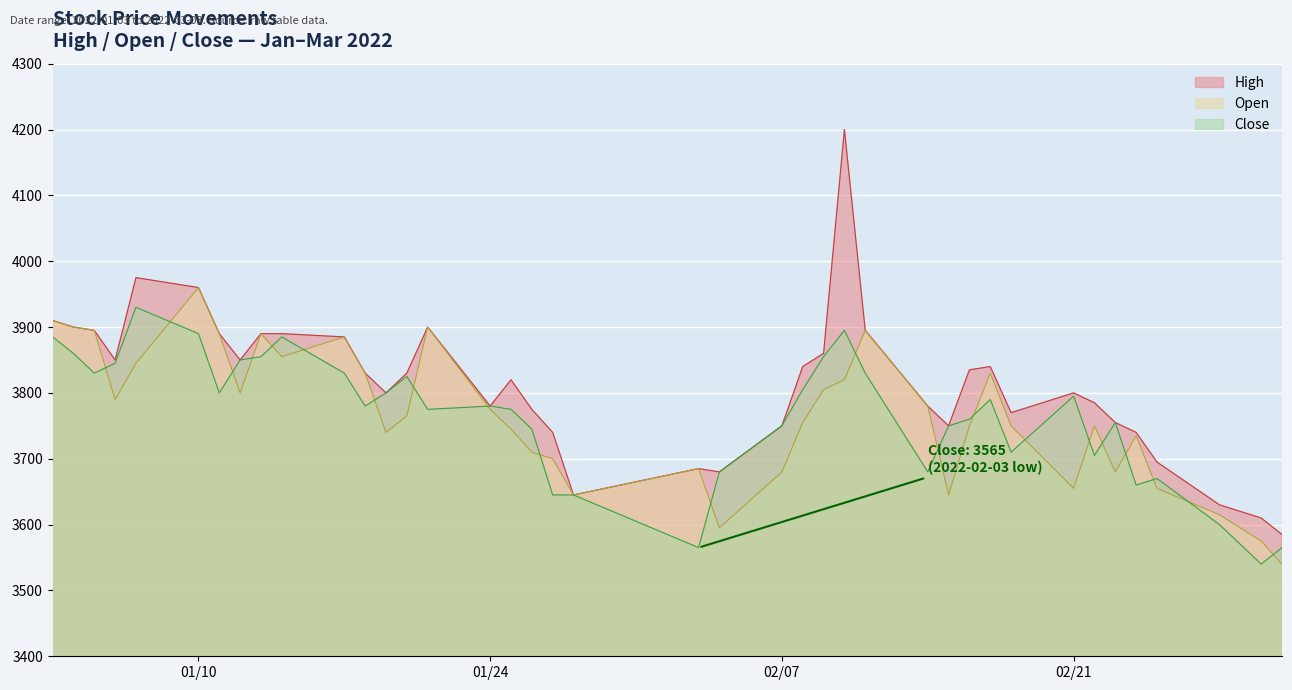

How many values in the High series are below 3830?

20